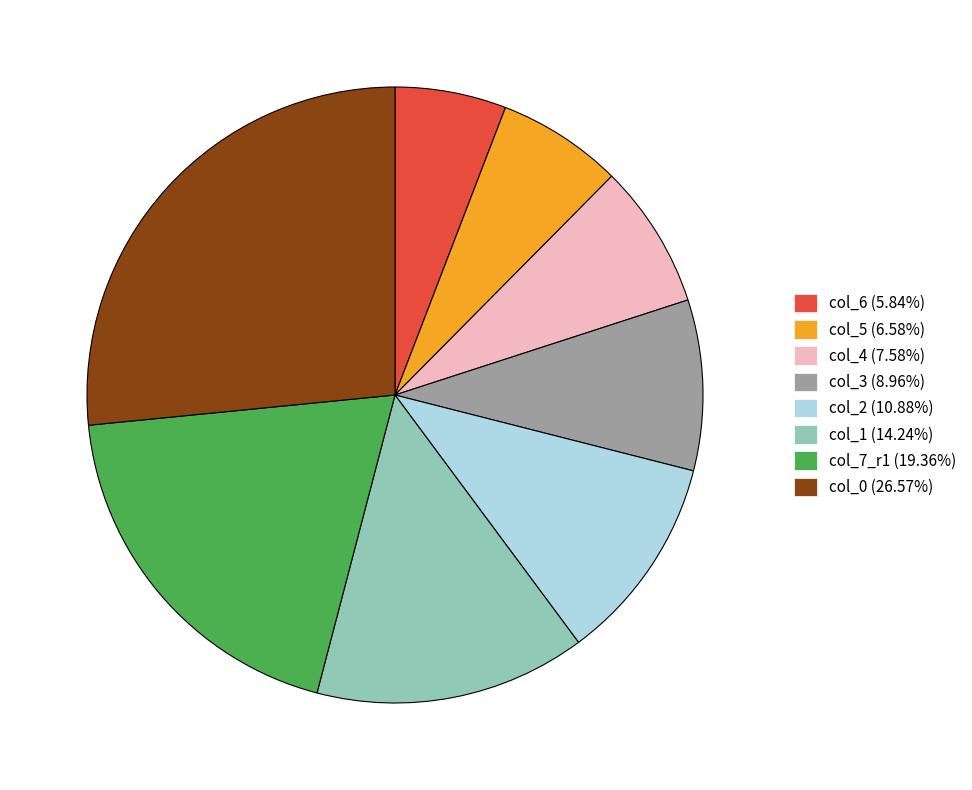

Is there any slice that represents more than half of the pie?

No